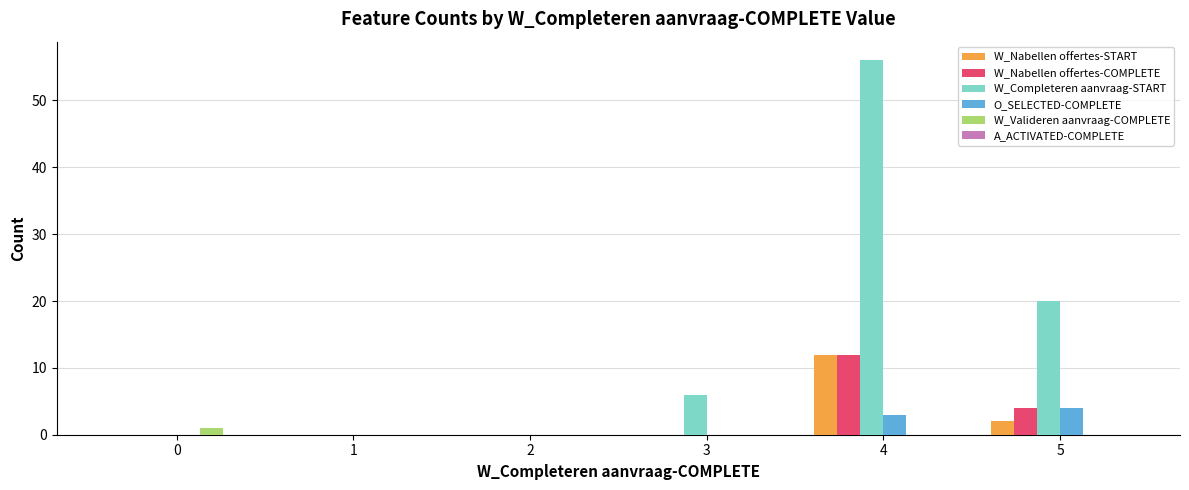

Which series has the widest spread of values?

W_Completeren aanvraag-START